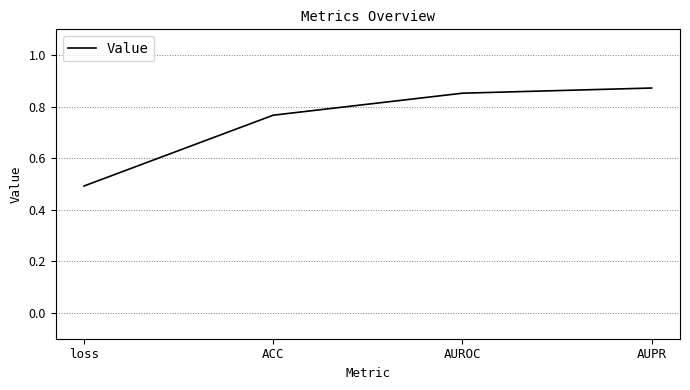

Between ACC and loss, which is larger?

ACC